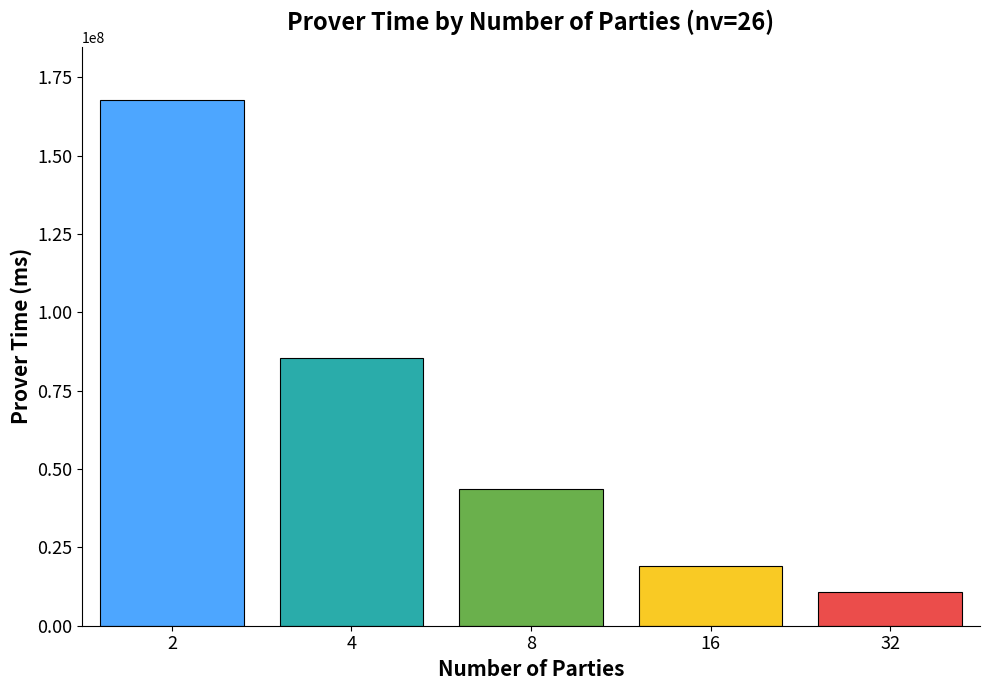

At which label is the value closest to 89352301?

4